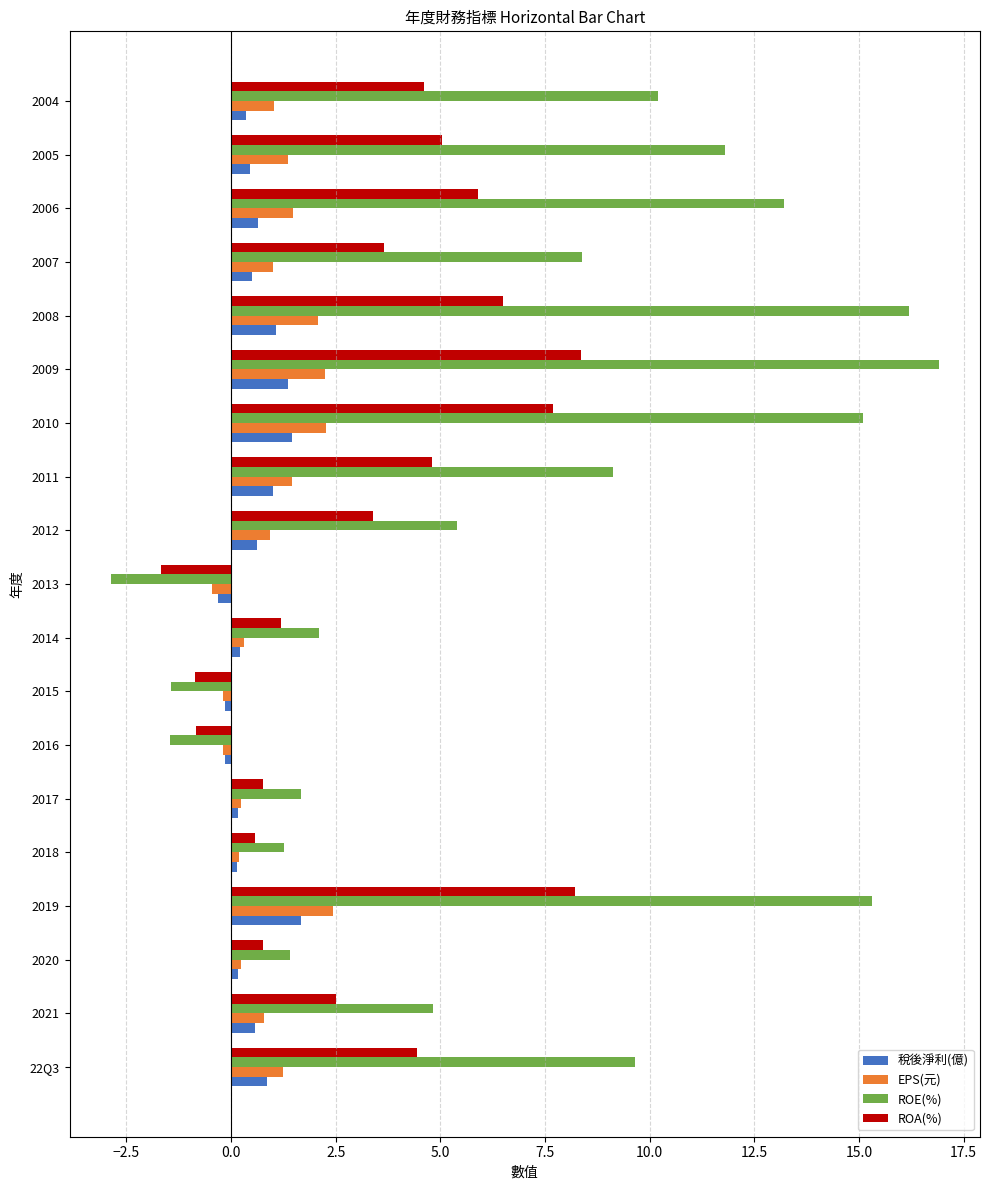

What is the highest value of the 稅後淨利(億) series?

1.7